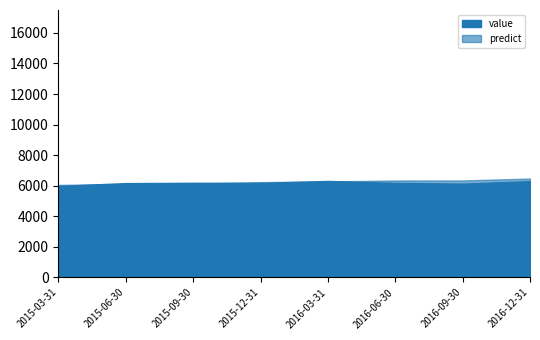

Which label corresponds to the smallest value in the chart?

2015-03-31